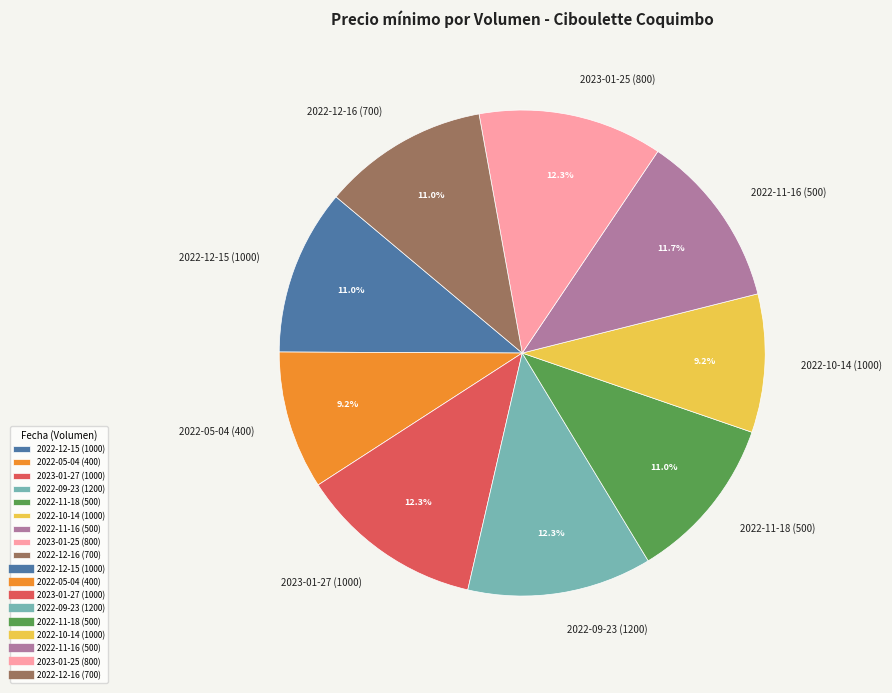

Count the number of slices in the pie.

9